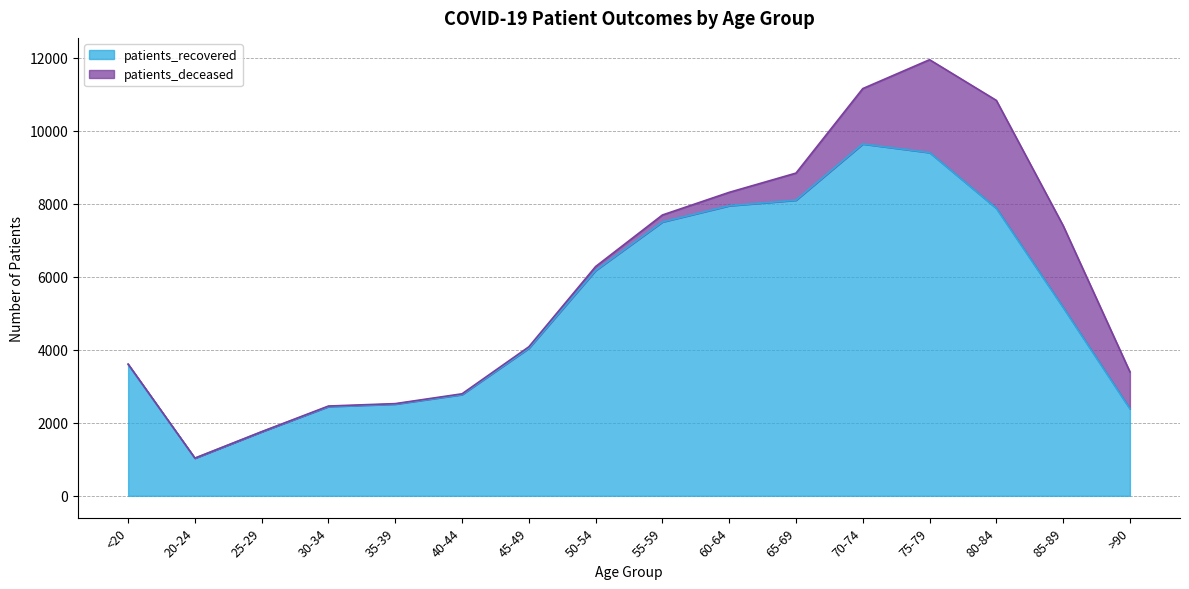

What is the difference between the maximum and minimum values?

8604